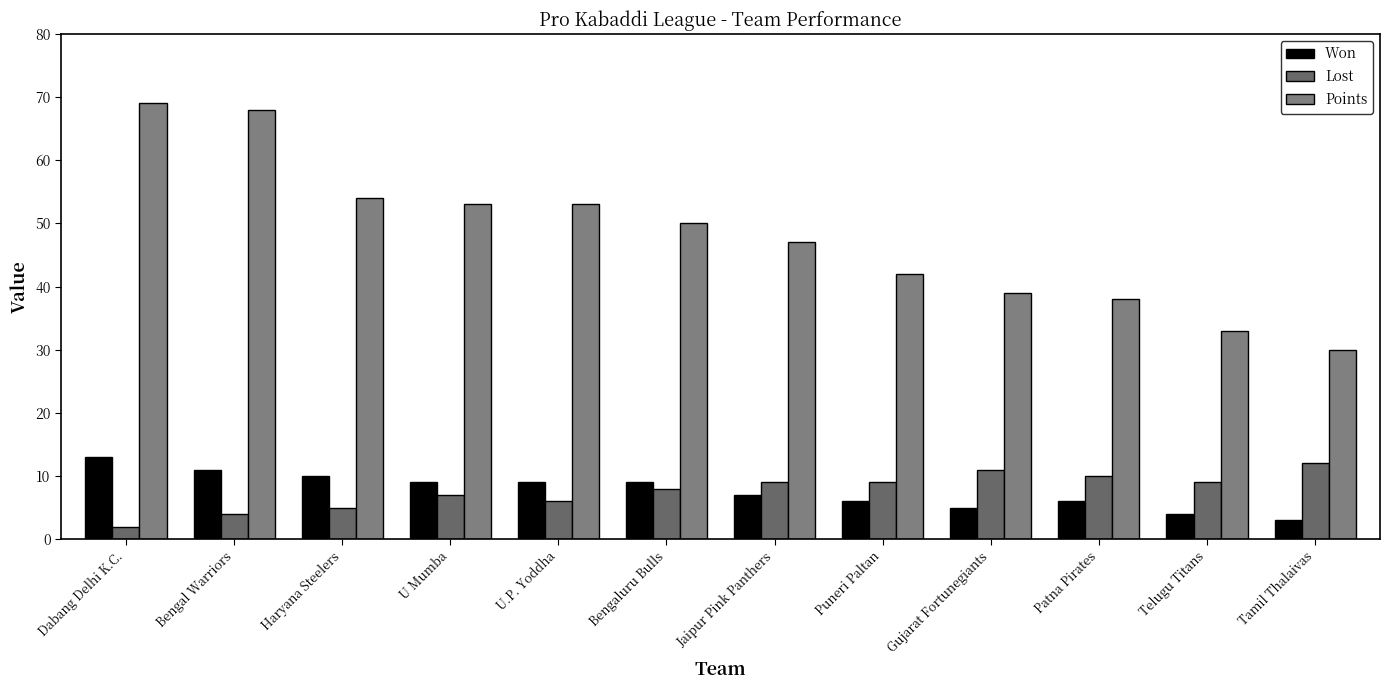

What is the difference between the Points values at Puneri Paltan and Bengal Warriors?

26